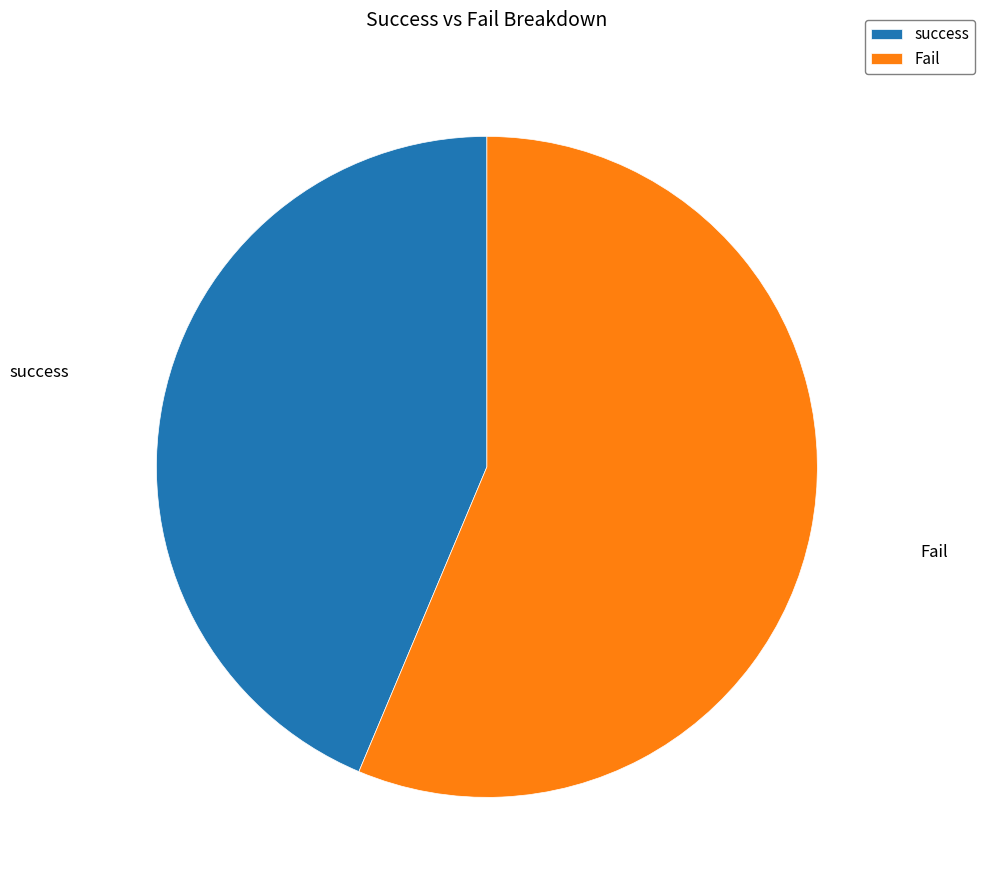

Is it true that Fail is 42% of the pie?

False